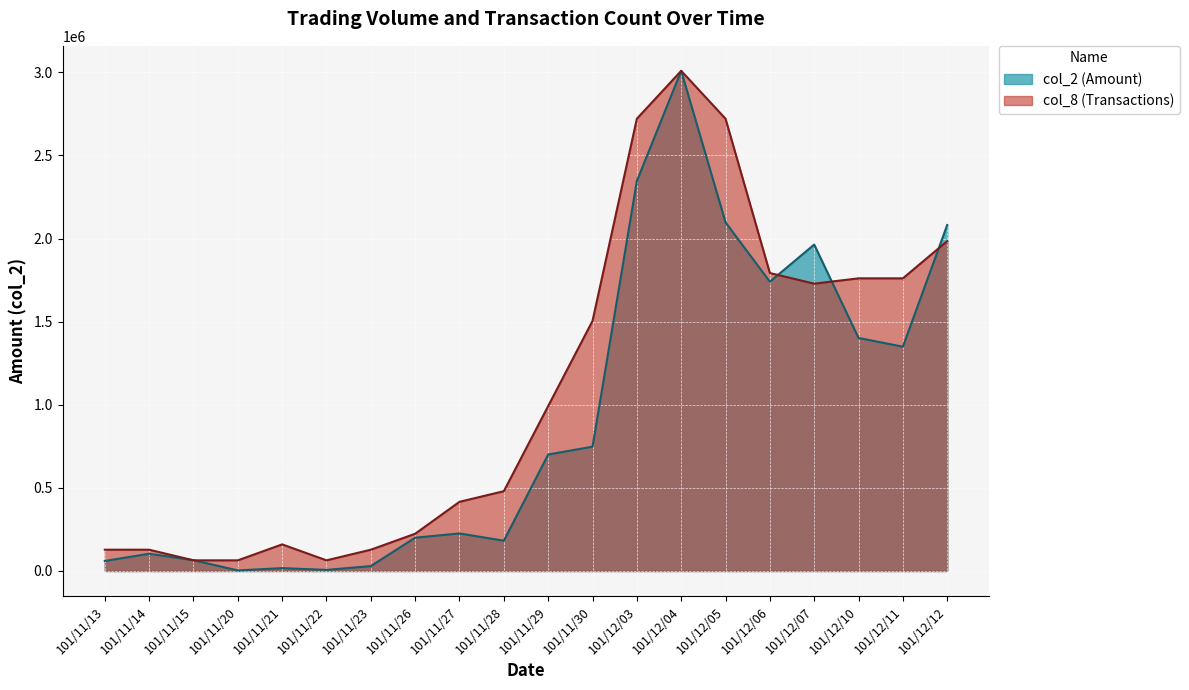

Rank the series at 101/11/28 from lowest to highest value.

col_2 (Amount), col_8 (Transactions)